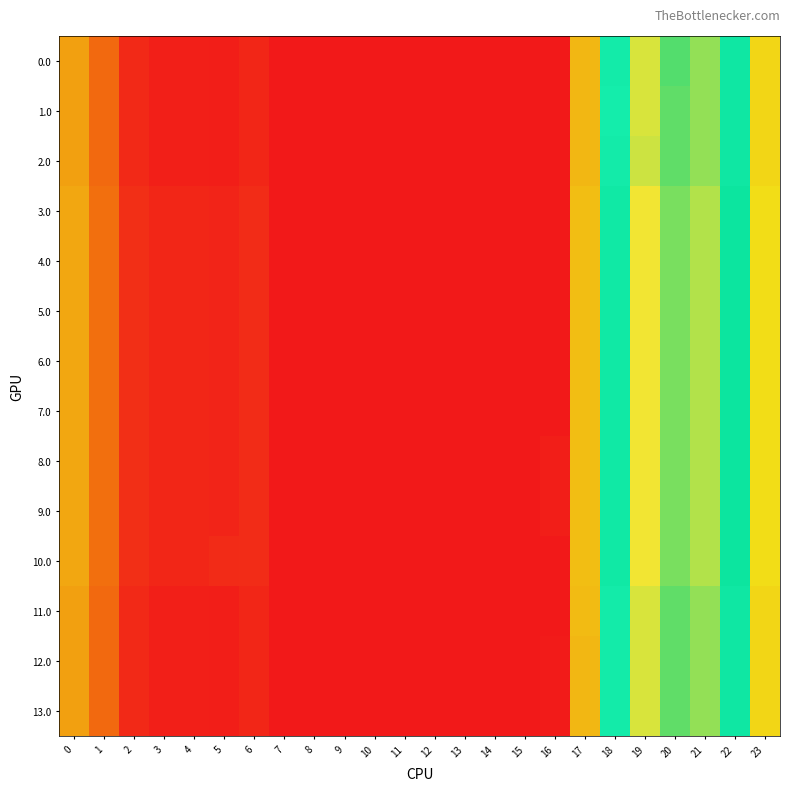

Reading left to right, transcribe all the data shown in this chart.

0.0: 0=82.0	1=49.5	2=10.3	3=4.4	4=4.9	5=3.8	6=8.0	7=0.0	8=0.0	9=0.0	10=0.0	11=0.0	12=0.0	13=0.0	14=0.0	15=0.0	16=0.0	17=94.8	18=186.7	19=249.2	20=227.5	21=238.4	22=192.3	23=111.3
1.0: 0=82.0	1=49.5	2=10.3	3=4.4	4=4.9	5=3.8	6=8.0	7=0.0	8=0.0	9=0.0	10=0.0	11=0.0	12=0.0	13=0.0	14=0.0	15=0.0	16=0.0	17=94.8	18=184.3	19=249.2	20=229.9	21=238.4	22=192.3	23=111.3
2.0: 0=82.0	1=49.5	2=10.3	3=4.4	4=4.9	5=3.8	6=8.0	7=0.0	8=0.0	9=0.0	10=0.0	11=0.0	12=0.0	13=0.0	14=0.0	15=0.0	16=0.0	17=94.8	18=186.7	19=246.9	20=229.9	21=238.4	22=192.3	23=111.3
3.0: 0=86.0	1=53.5	2=14.3	3=8.4	4=8.9	5=7.8	6=12.0	7=0.0	8=0.0	9=0.0	10=0.0	11=0.0	12=0.0	13=0.0	14=0.0	15=0.0	16=0.0	17=98.7	18=190.7	19=253.2	20=233.9	21=242.4	22=196.3	23=115.3
4.0: 0=86.0	1=53.5	2=14.3	3=8.4	4=8.9	5=7.8	6=12.0	7=0.0	8=0.0	9=0.0	10=0.0	11=0.0	12=0.0	13=0.0	14=0.0	15=0.0	16=0.0	17=98.7	18=190.7	19=253.2	20=233.9	21=242.4	22=196.3	23=115.3
5.0: 0=86.0	1=53.5	2=14.3	3=8.4	4=8.8	5=7.8	6=12.0	7=0.0	8=0.0	9=0.0	10=0.0	11=0.0	12=0.0	13=0.0	14=0.0	15=0.0	16=0.0	17=98.8	18=190.7	19=253.2	20=233.9	21=242.4	22=196.3	23=115.3
6.0: 0=86.0	1=53.5	2=14.3	3=8.4	4=8.9	5=7.8	6=12.0	7=0.0	8=0.0	9=0.0	10=0.0	11=0.0	12=0.0	13=0.0	14=0.0	15=0.0	16=0.0	17=98.8	18=190.7	19=253.1	20=233.9	21=242.4	22=196.3	23=115.3
7.0: 0=86.0	1=53.5	2=14.3	3=8.4	4=8.9	5=7.8	6=12.0	7=0.0	8=0.0	9=0.0	10=0.0	11=0.0	12=0.0	13=0.0	14=0.0	15=0.0	16=0.0	17=98.8	18=190.7	19=253.2	20=233.9	21=242.4	22=196.2	23=115.3
8.0: 0=86.0	1=53.5	2=14.3	3=8.4	4=8.9	5=7.8	6=12.0	7=0.0	8=0.0	9=0.0	10=0.0	11=0.0	12=0.0	13=0.0	14=0.0	15=0.0	16=3.8	17=98.8	18=190.7	19=253.2	20=233.9	21=242.4	22=196.3	23=115.3
9.0: 0=86.0	1=53.5	2=14.3	3=8.4	4=8.9	5=7.8	6=12.0	7=0.0	8=0.0	9=0.0	10=0.0	11=0.0	12=0.0	13=0.0	14=0.0	15=0.0	16=3.8	17=98.8	18=190.7	19=253.2	20=233.9	21=242.4	22=196.3	23=115.3
10.0: 0=86.0	1=53.5	2=14.3	3=8.4	4=8.9	5=11.5	6=12.0	7=0.0	8=0.0	9=0.0	10=0.0	11=0.0	12=0.0	13=0.0	14=0.0	15=0.0	16=0.0	17=98.8	18=190.7	19=253.2	20=233.9	21=242.4	22=196.3	23=115.3
11.0: 0=82.0	1=49.5	2=10.3	3=4.4	4=4.9	5=3.8	6=8.0	7=0.0	8=0.0	9=0.0	10=0.0	11=0.0	12=0.0	13=0.0	14=0.0	15=0.0	16=0.0	17=96.4	18=186.7	19=249.2	20=229.9	21=238.4	22=192.3	23=111.3
12.0: 0=82.0	1=49.5	2=10.3	3=4.4	4=4.9	5=3.8	6=8.0	7=0.0	8=0.0	9=0.0	10=0.0	11=0.0	12=0.0	13=0.0	14=0.0	15=0.0	16=1.5	17=94.8	18=186.7	19=249.2	20=229.9	21=238.4	22=192.3	23=111.3
13.0: 0=82.0	1=49.5	2=10.3	3=4.4	4=4.9	5=3.8	6=8.0	7=0.0	8=0.0	9=0.0	10=0.0	11=0.0	12=0.0	13=0.0	14=0.0	15=0.0	16=1.5	17=94.8	18=186.7	19=249.2	20=229.9	21=238.4	22=192.3	23=111.3